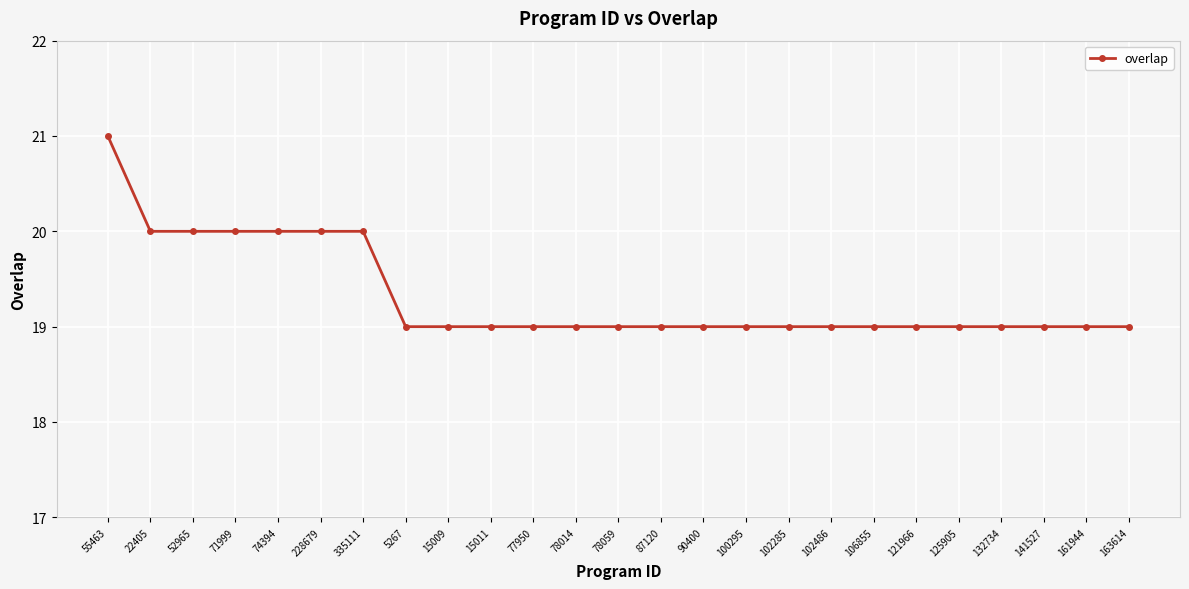

What is the difference between the second highest and minimum values?

1